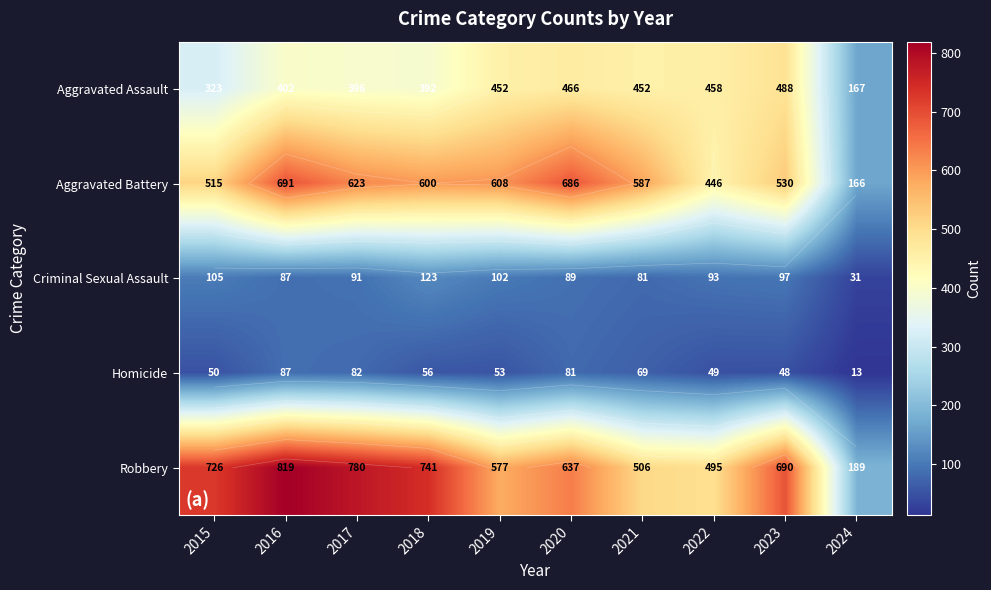

Which series has the widest spread of values?

Robbery